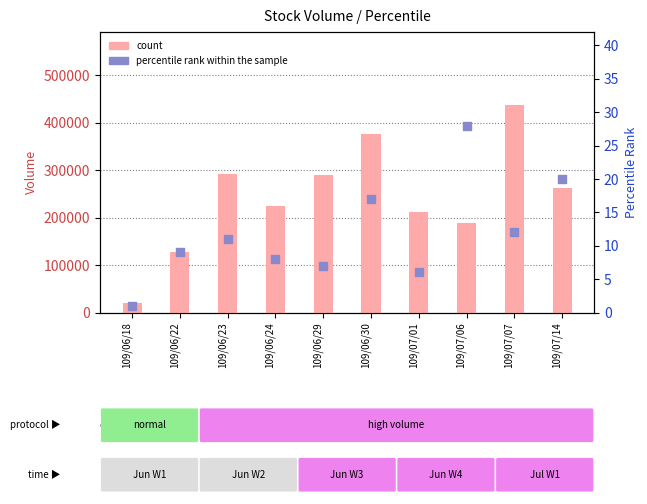

At which category is the sum across all series the highest?

109/07/07